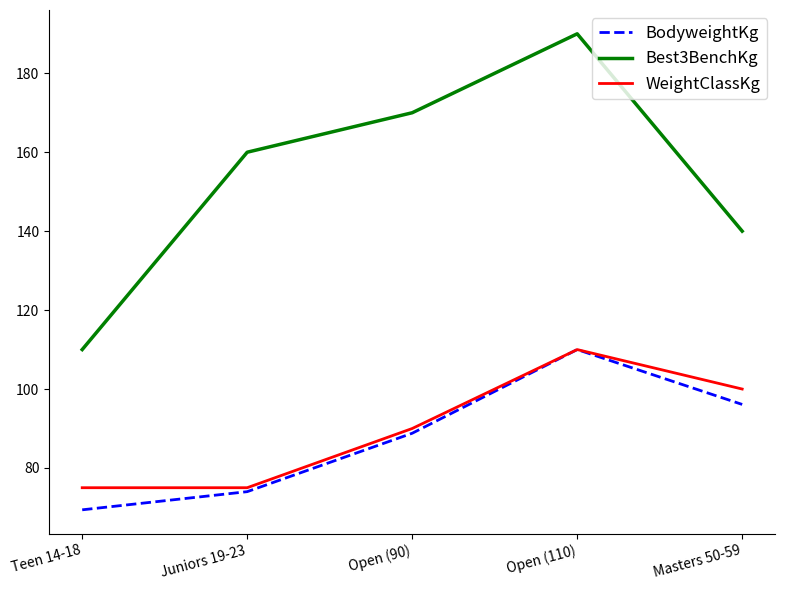

What position from the left is Masters 50-59?

5